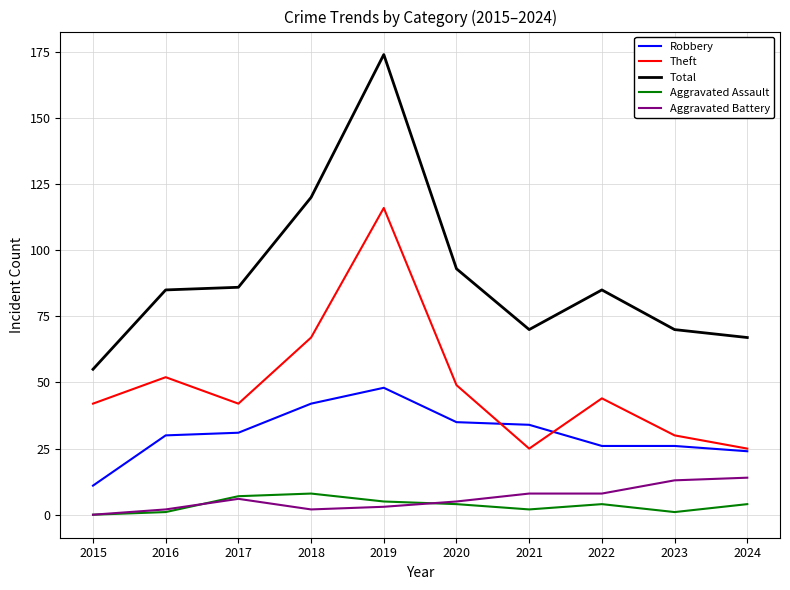

Reading left to right, extract all data points from this chart.

Robbery: 11	30	31	42	48	35	34	26	26	24
Theft: 42	52	42	67	116	49	25	44	30	25
Total: 55	85	86	120	174	93	70	85	70	67
Aggravated Assault: 0	1	7	8	5	4	2	4	1	4
Aggravated Battery: 0	2	6	2	3	5	8	8	13	14